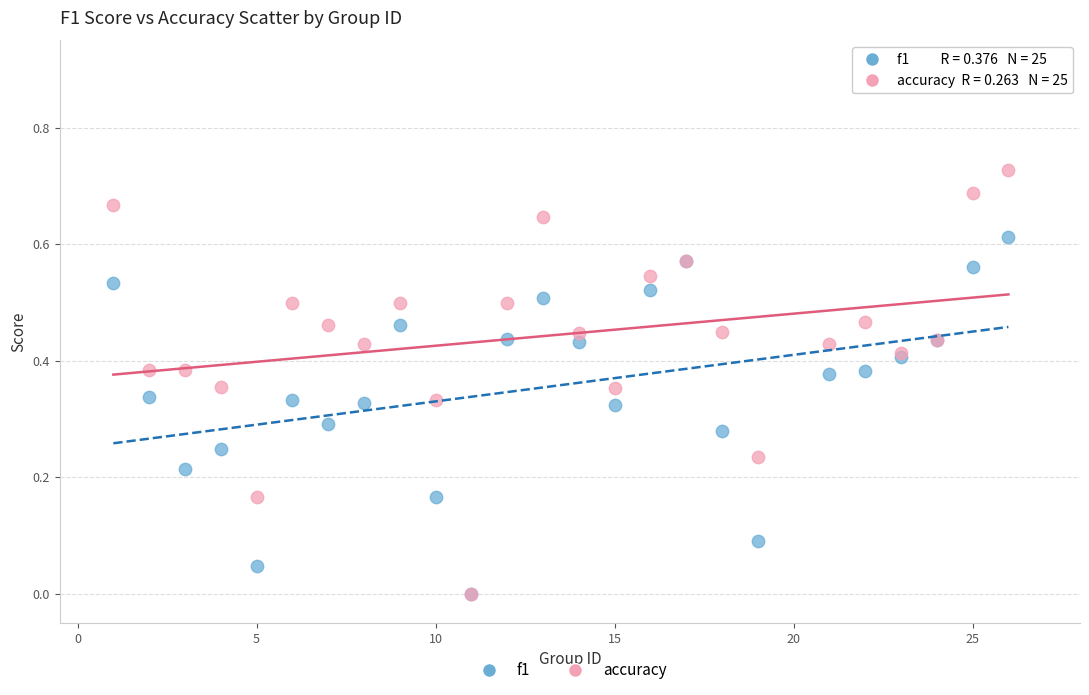

Which series has the widest spread of Y values?

accuracy